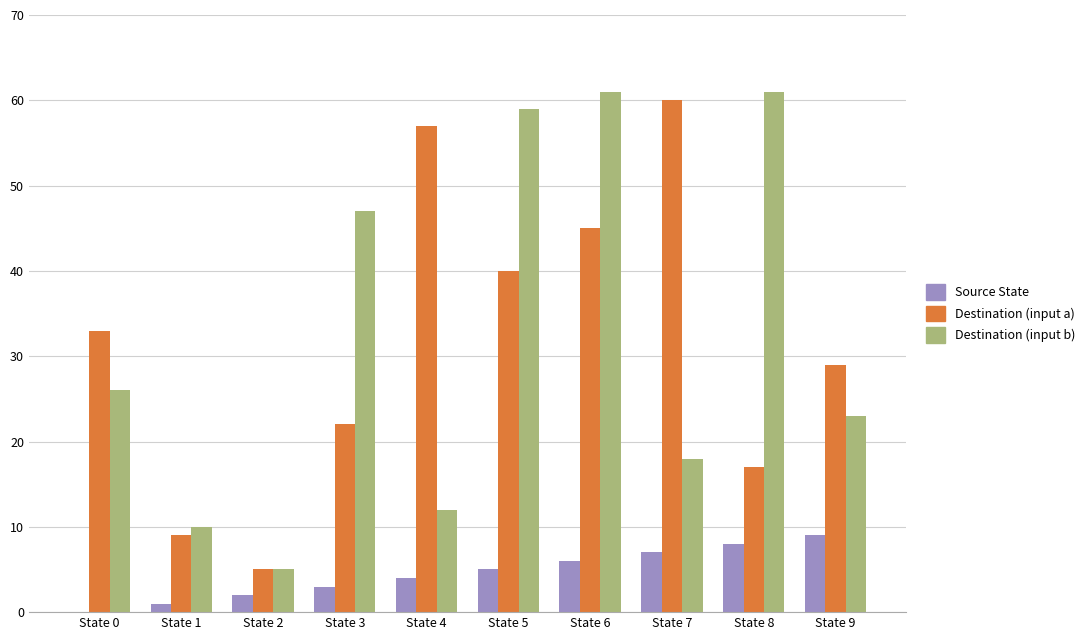

What is the maximum value for Destination (input a)?

60